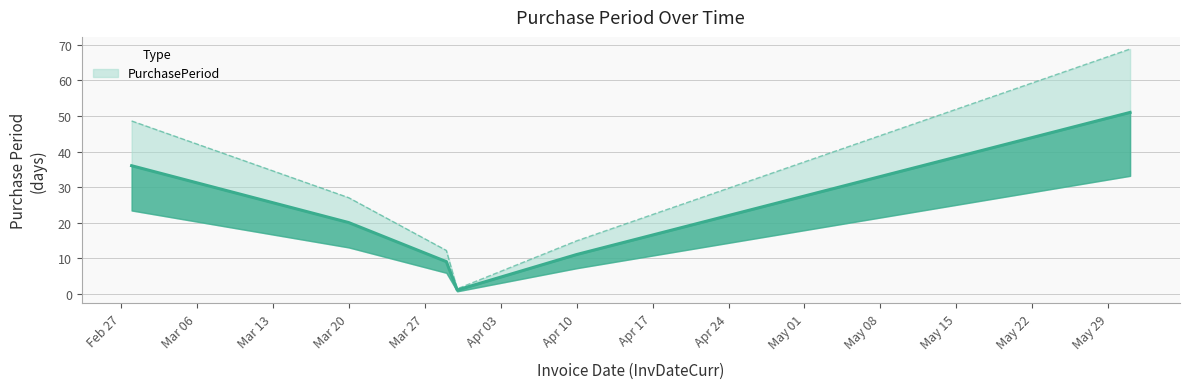

Between 2017-04-10 and 2017-03-30, which is larger?

2017-04-10